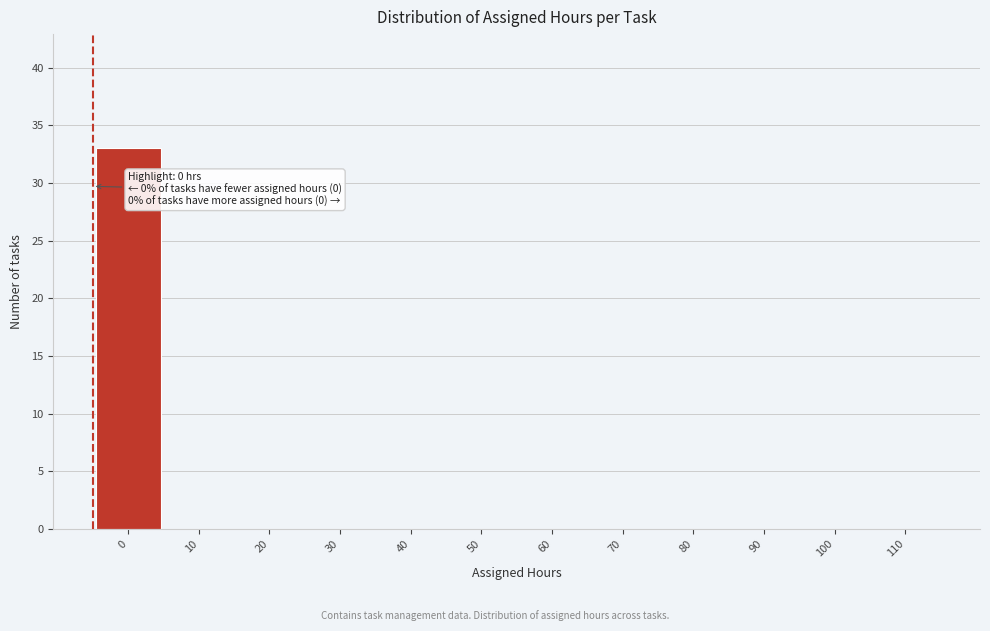

Reading left to right, transcribe all the data shown in this chart.

0=33	10=0	20=0	30=0	40=0	50=0	60=0	70=0	80=0	90=0	100=0	110=0